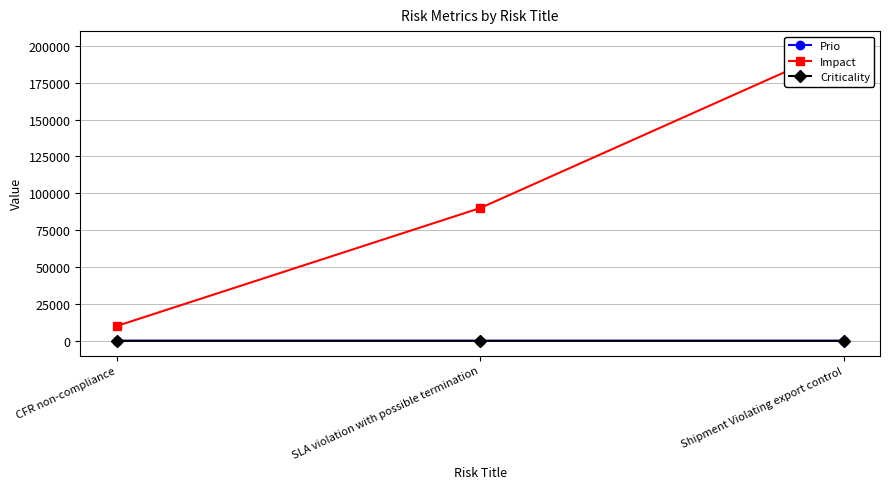

What is the value of the Criticality point at the 1st from the left?

2